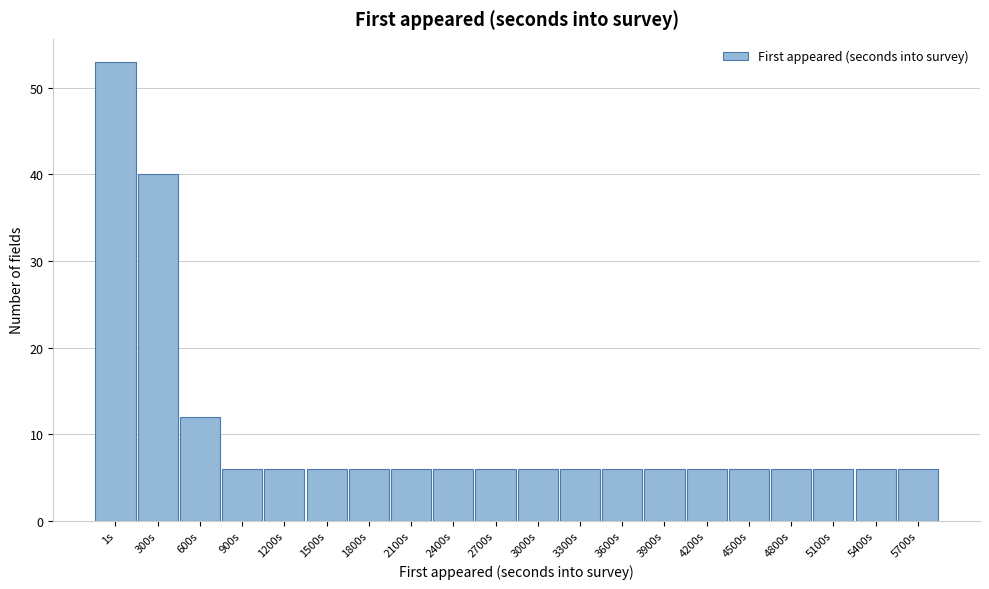

Reading right to left, extract all data points from this chart.

6	6	6	6	6	6	6	6	6	6	6	6	6	6	6	6	6	12	40	53